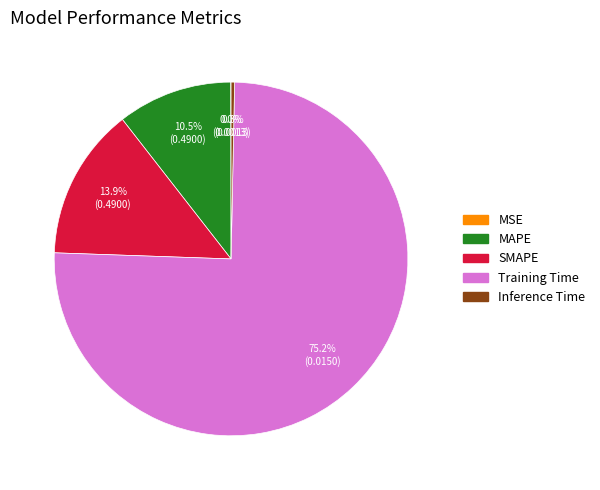

Is it true that Training Time is 75% of the pie?

True